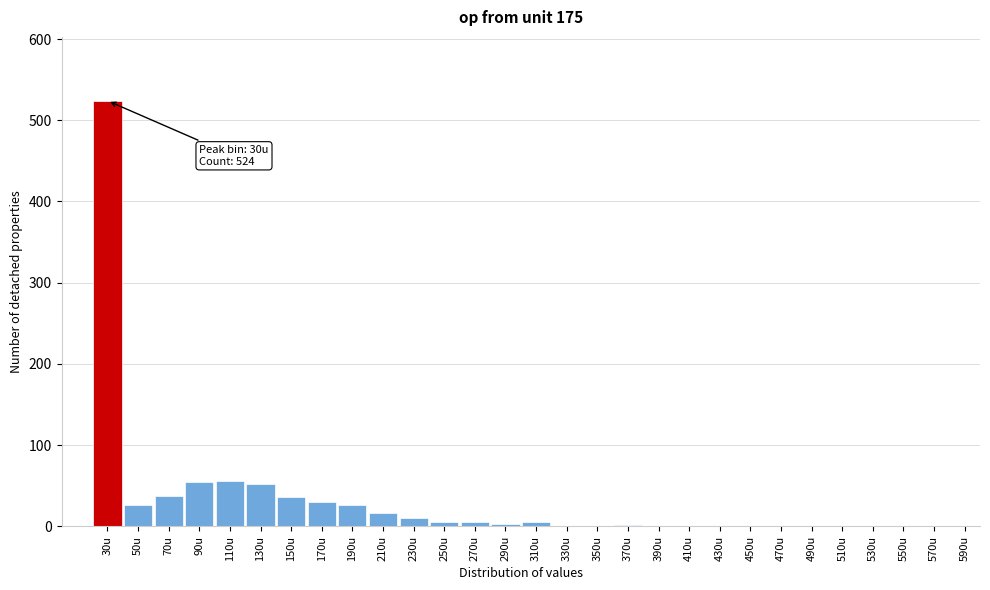

At which category does the chart reach its peak across all series?

30u